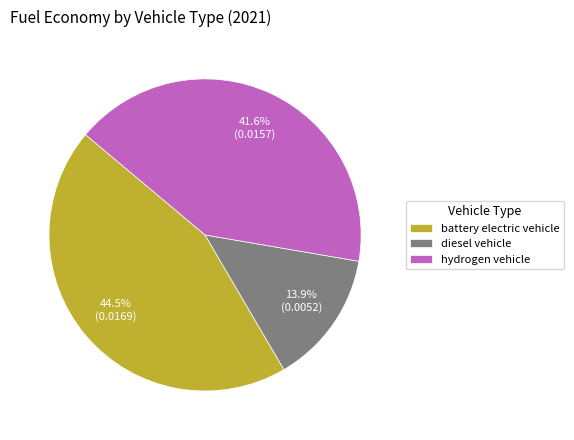

Rank the categories by value from highest to lowest.

battery electric vehicle, hydrogen vehicle, diesel vehicle